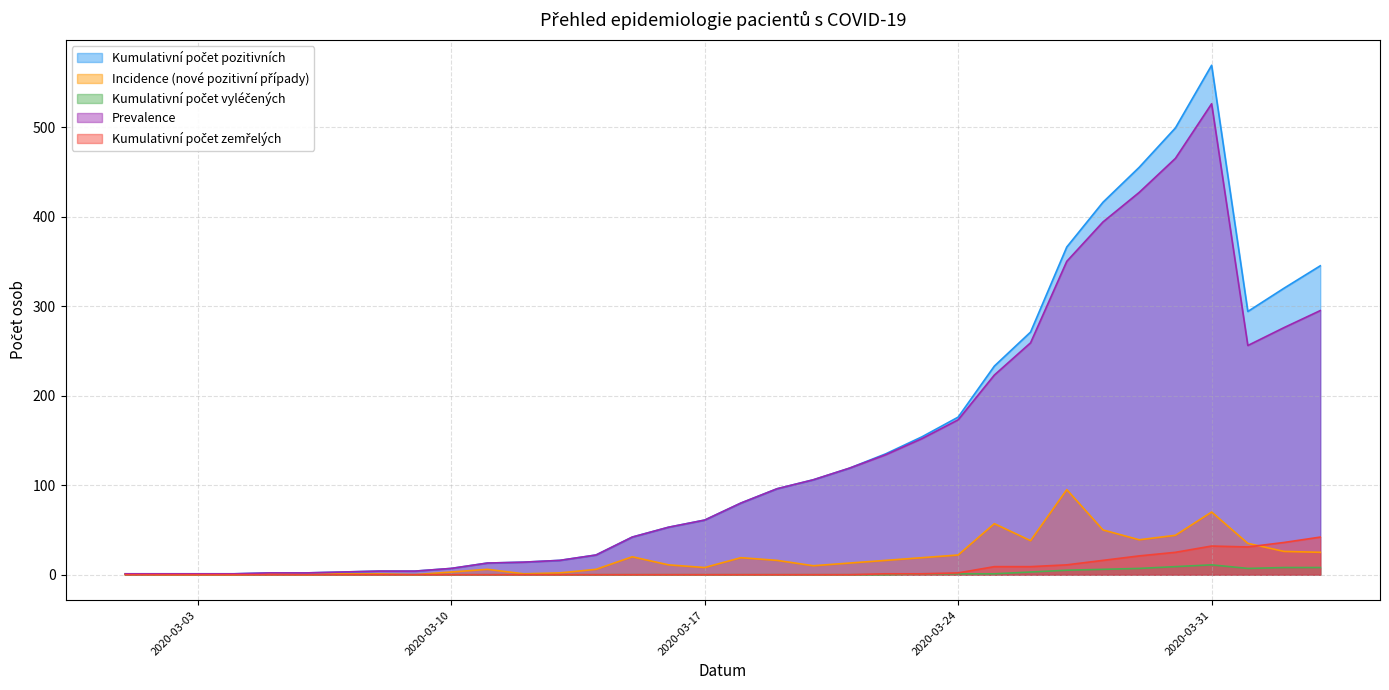

Reading left to right, what are all the values shown in this chart?

Kumulativní počet pozitivních: 2020-03-01=1	2020-03-02=1	2020-03-03=1	2020-03-04=1	2020-03-05=2	2020-03-06=2	2020-03-07=3	2020-03-08=4	2020-03-09=4	2020-03-10=7	2020-03-11=13	2020-03-12=14	2020-03-13=16	2020-03-14=22	2020-03-15=42	2020-03-16=53	2020-03-17=61	2020-03-18=80	2020-03-19=96	2020-03-20=106	2020-03-21=119	2020-03-22=135	2020-03-23=154	2020-03-24=176	2020-03-25=233	2020-03-26=271	2020-03-27=366	2020-03-28=416	2020-03-29=455	2020-03-30=499	2020-03-31=569	2020-04-01=294	2020-04-02=320	2020-04-03=345
Incidence (nové pozitivní případy): 2020-03-01=1	2020-03-02=0	2020-03-03=0	2020-03-04=0	2020-03-05=1	2020-03-06=0	2020-03-07=1	2020-03-08=1	2020-03-09=0	2020-03-10=3	2020-03-11=6	2020-03-12=1	2020-03-13=2	2020-03-14=6	2020-03-15=20	2020-03-16=11	2020-03-17=8	2020-03-18=19	2020-03-19=16	2020-03-20=10	2020-03-21=13	2020-03-22=16	2020-03-23=19	2020-03-24=22	2020-03-25=57	2020-03-26=38	2020-03-27=95	2020-03-28=50	2020-03-29=39	2020-03-30=44	2020-03-31=70	2020-04-01=35	2020-04-02=26	2020-04-03=25
Kumulativní počet vyléčených: 2020-03-01=0	2020-03-02=0	2020-03-03=0	2020-03-04=0	2020-03-05=0	2020-03-06=0	2020-03-07=0	2020-03-08=0	2020-03-09=0	2020-03-10=0	2020-03-11=0	2020-03-12=0	2020-03-13=0	2020-03-14=0	2020-03-15=0	2020-03-16=0	2020-03-17=0	2020-03-18=0	2020-03-19=0	2020-03-20=0	2020-03-21=0	2020-03-22=0	2020-03-23=1	2020-03-24=1	2020-03-25=1	2020-03-26=3	2020-03-27=5	2020-03-28=6	2020-03-29=7	2020-03-30=9	2020-03-31=11	2020-04-01=7	2020-04-02=8	2020-04-03=8
Prevalence: 2020-03-01=1	2020-03-02=1	2020-03-03=1	2020-03-04=1	2020-03-05=2	2020-03-06=2	2020-03-07=3	2020-03-08=4	2020-03-09=4	2020-03-10=7	2020-03-11=13	2020-03-12=14	2020-03-13=16	2020-03-14=22	2020-03-15=42	2020-03-16=53	2020-03-17=61	2020-03-18=80	2020-03-19=96	2020-03-20=106	2020-03-21=119	2020-03-22=134	2020-03-23=152	2020-03-24=173	2020-03-25=223	2020-03-26=259	2020-03-27=350	2020-03-28=394	2020-03-29=427	2020-03-30=465	2020-03-31=526	2020-04-01=256	2020-04-02=276	2020-04-03=295
Kumulativní počet zemřelých: 2020-03-01=0	2020-03-02=0	2020-03-03=0	2020-03-04=0	2020-03-05=0	2020-03-06=0	2020-03-07=0	2020-03-08=0	2020-03-09=0	2020-03-10=0	2020-03-11=0	2020-03-12=0	2020-03-13=0	2020-03-14=0	2020-03-15=0	2020-03-16=0	2020-03-17=0	2020-03-18=0	2020-03-19=0	2020-03-20=0	2020-03-21=0	2020-03-22=1	2020-03-23=1	2020-03-24=2	2020-03-25=9	2020-03-26=9	2020-03-27=11	2020-03-28=16	2020-03-29=21	2020-03-30=25	2020-03-31=32	2020-04-01=31	2020-04-02=36	2020-04-03=42